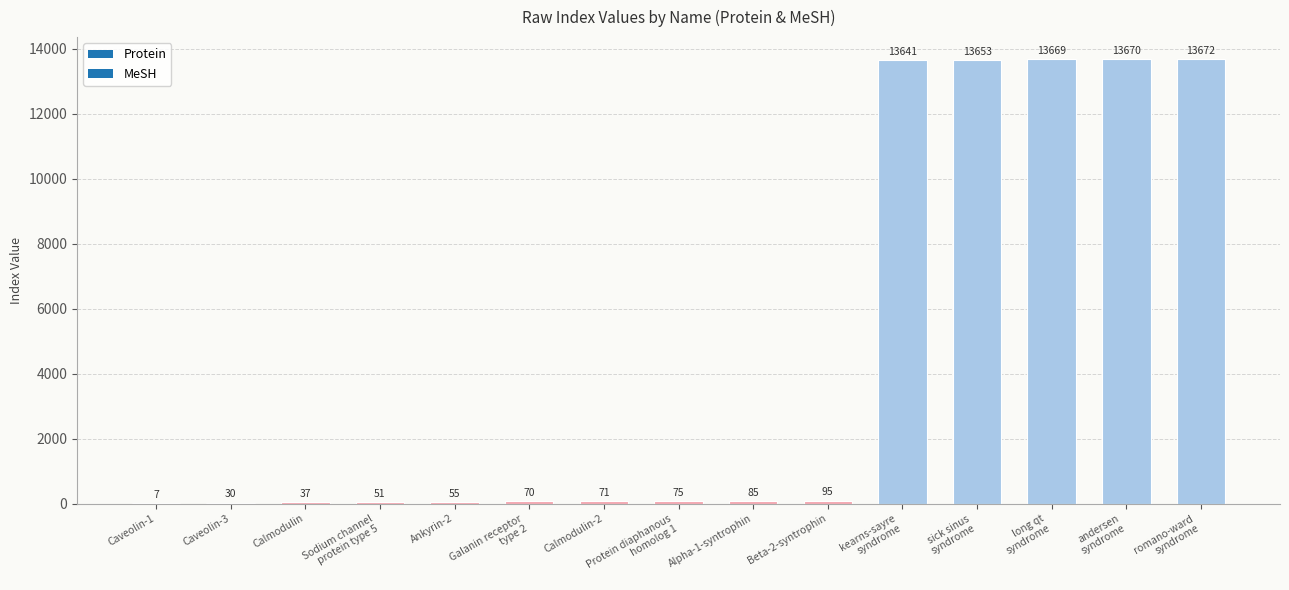

The chart shows a value of 95 at Beta-2-syntrophin. True or false?

True